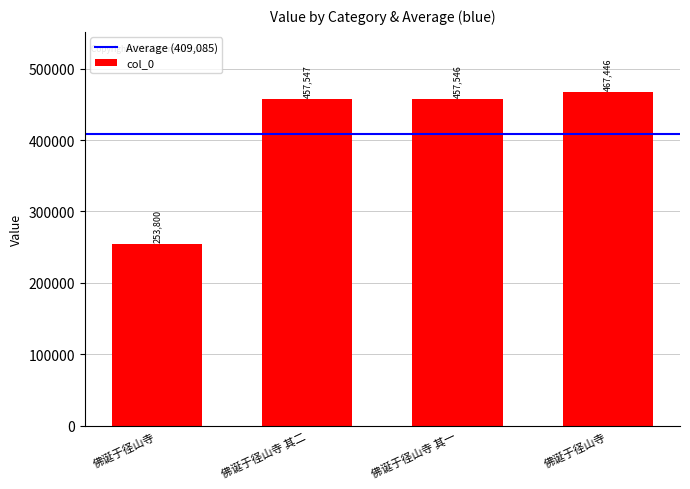

The value at 佛诞于径山寺 其二 is 242241. True or false?

False